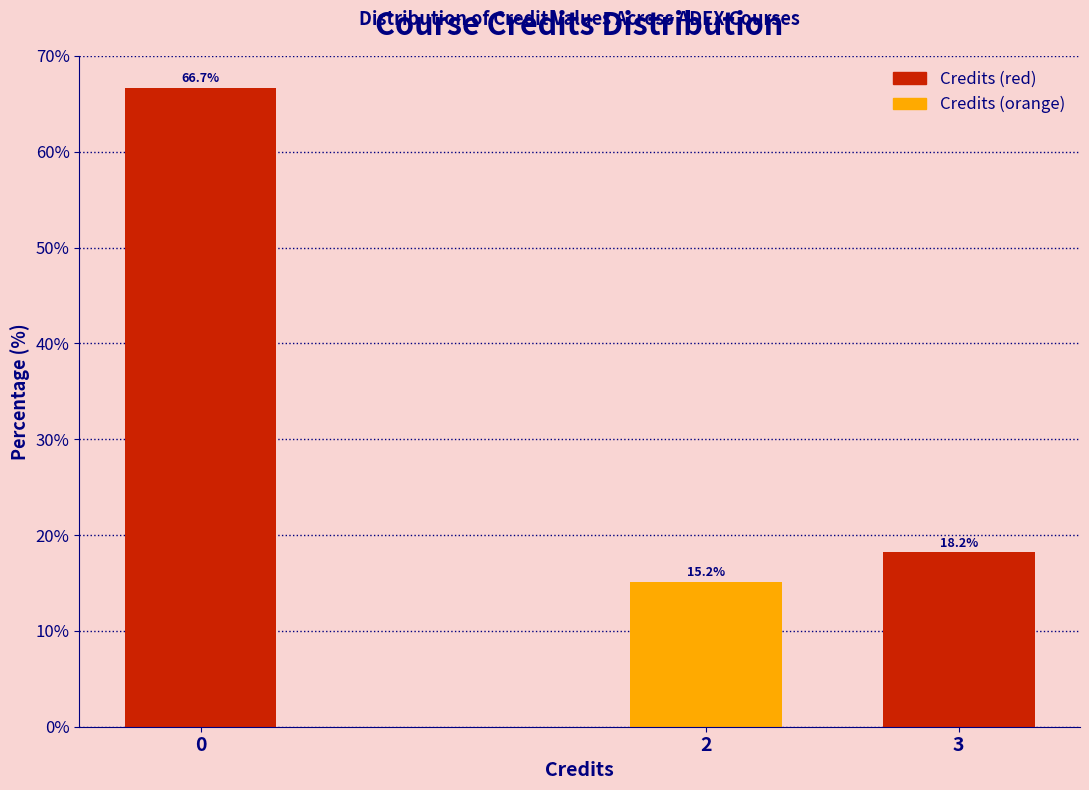

Reading left to right, extract all data points from this chart.

66.7	15.2	18.2